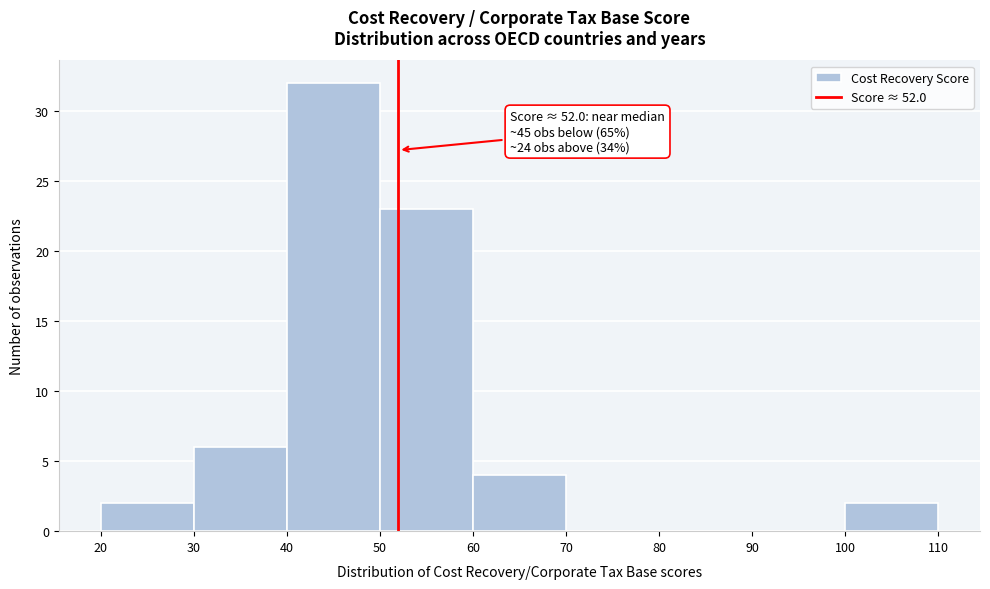

Which range on the x-axis has the tallest bar?

40 to 50